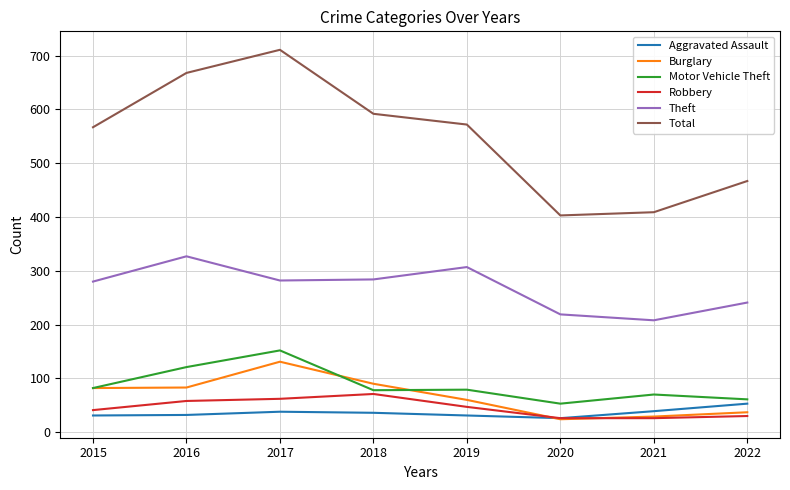

True or false: Theft and Total intersect in this chart.

False